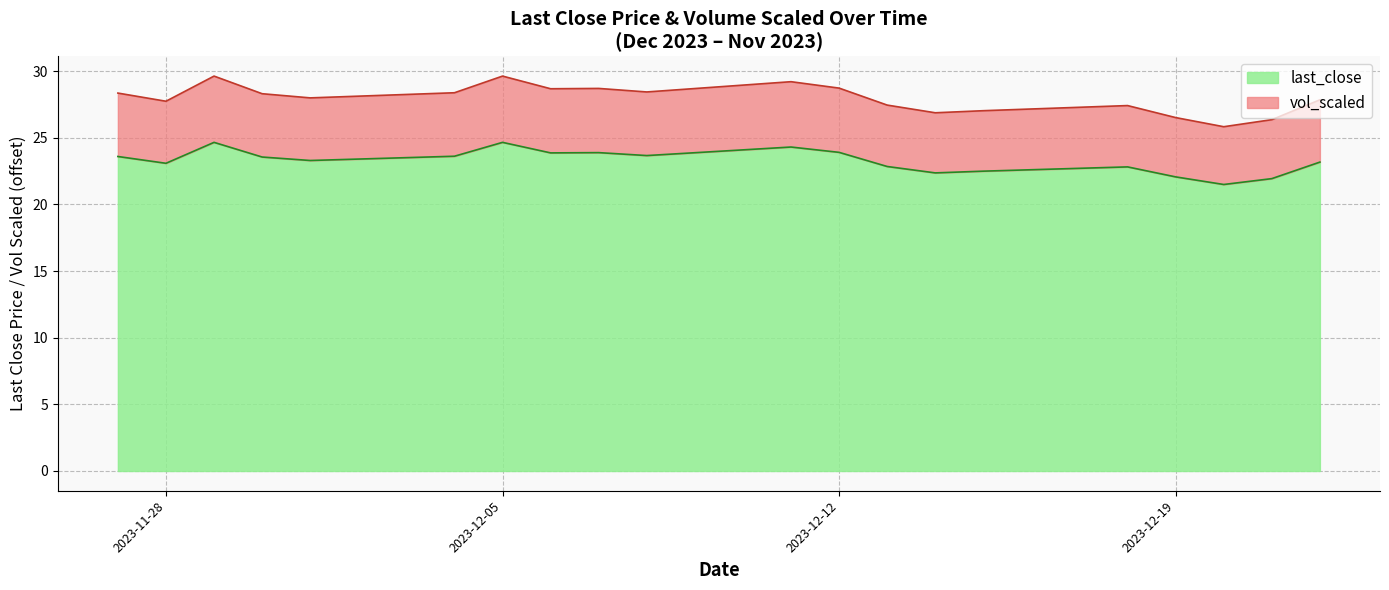

What is the difference between the maximum and minimum values in the vol_scaled series?

3.8